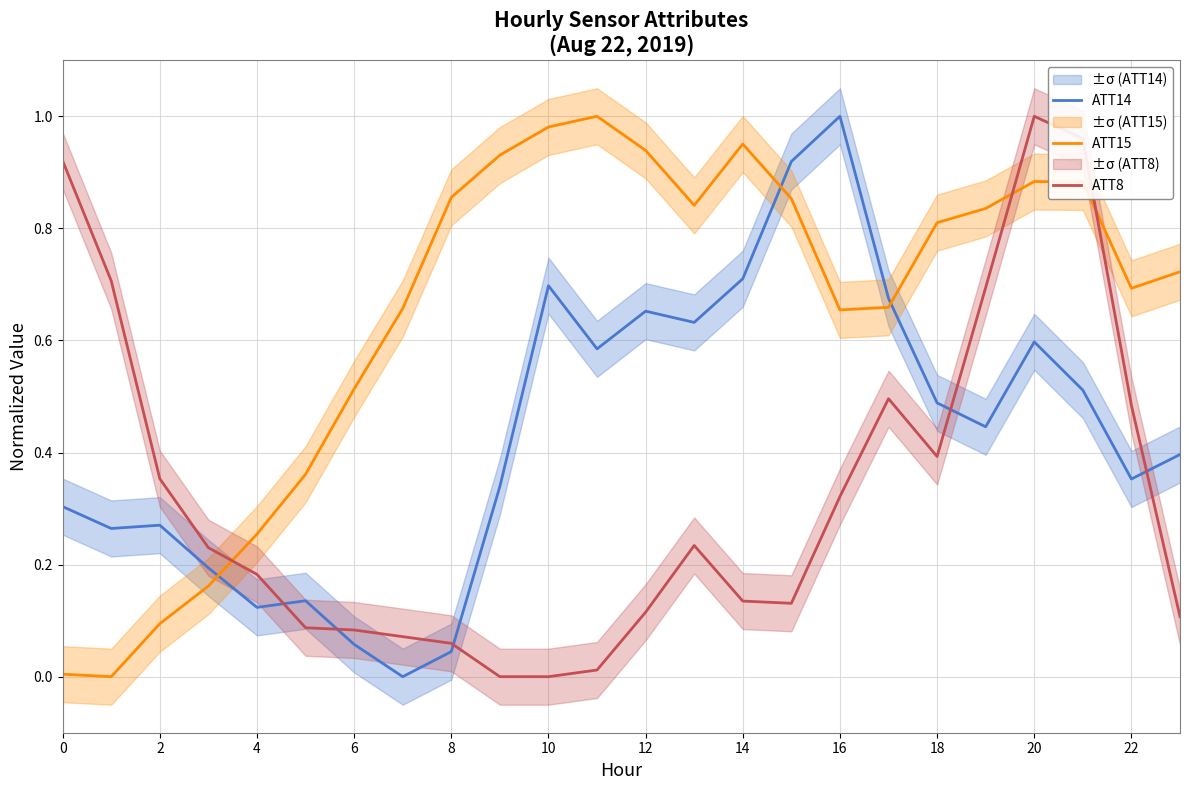

What is the label of the 23rd point from the left?

22